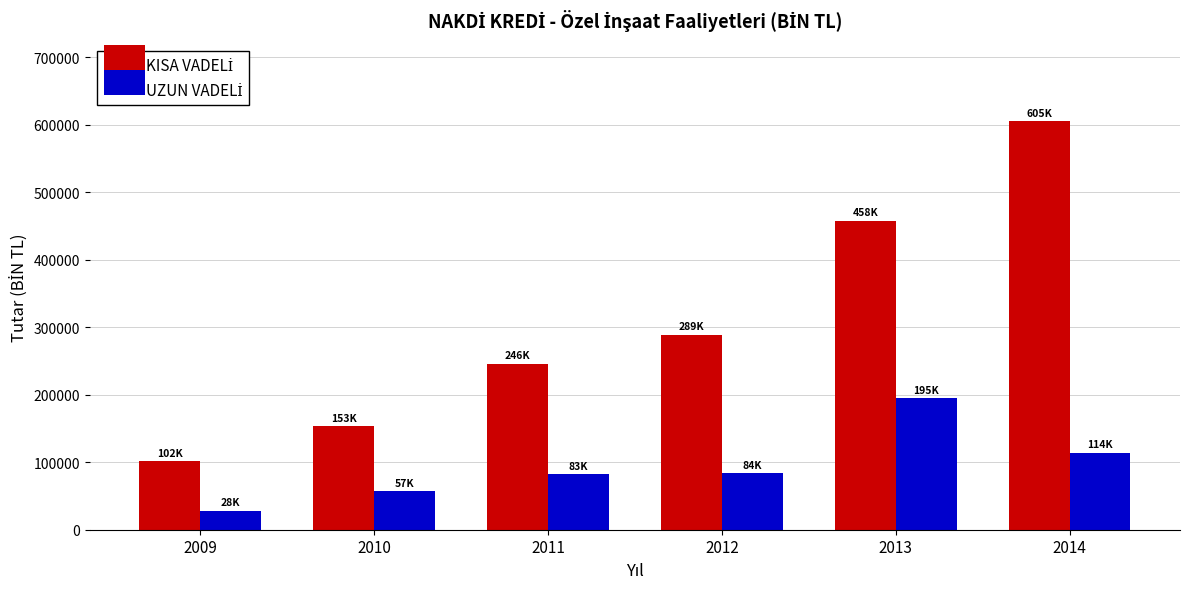

What is the maximum value shown in the chart?

605430.5